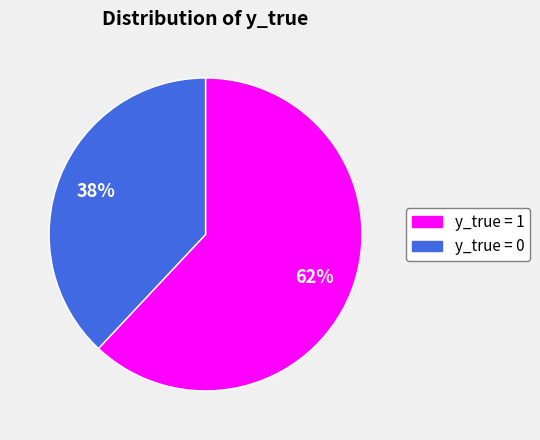

Is y_true = 0 the majority of the pie?

No